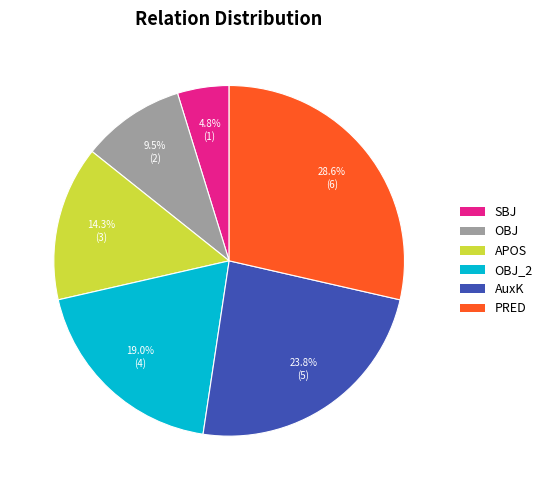

Is there any slice that represents more than half of the pie?

No